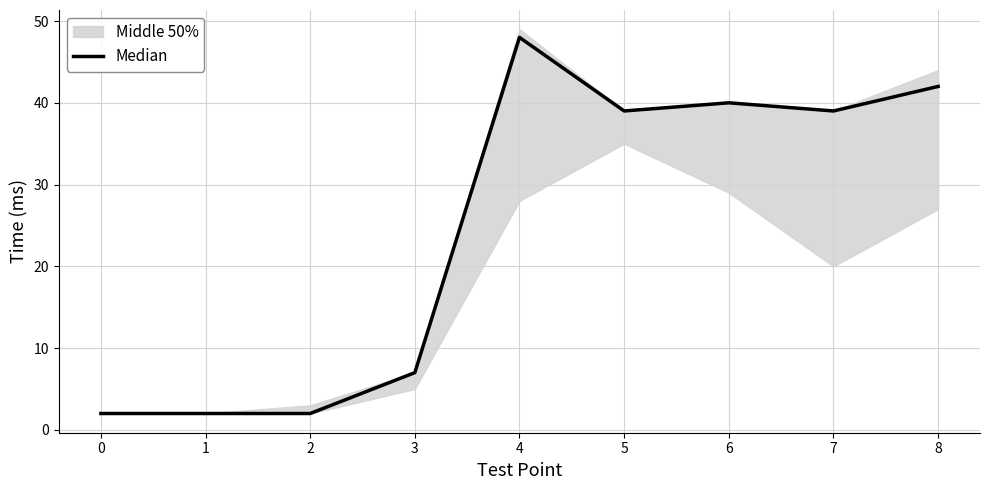

Reading left to right, what are all the values shown in this chart?

0=2	1=2	2=2	3=7	4=48	5=39	6=40	7=39	8=42